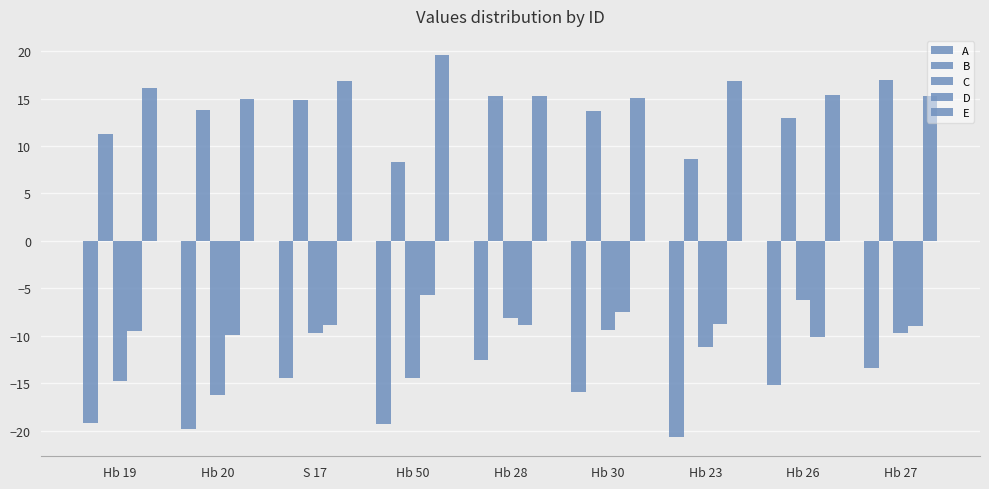

At which label is C closest to -11?

Hb 23